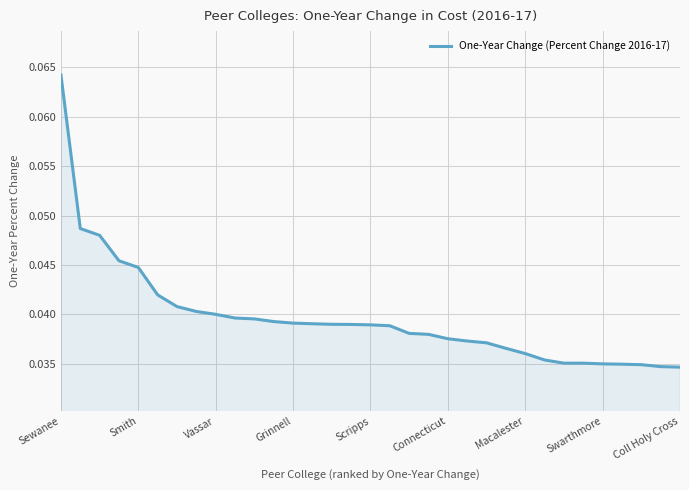

How many lines are shown in the chart?

1